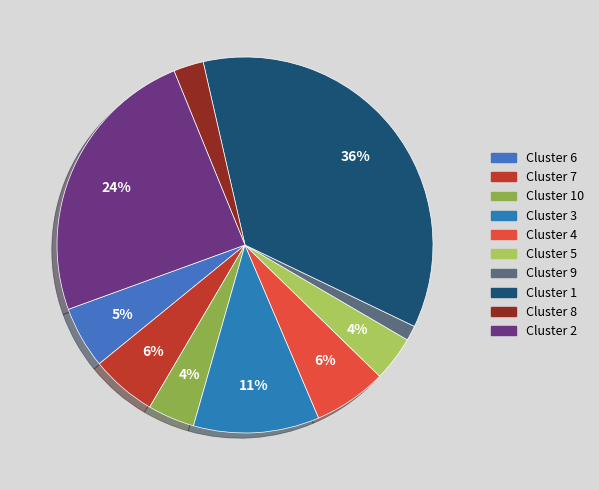

Count the number of slices in the pie.

10